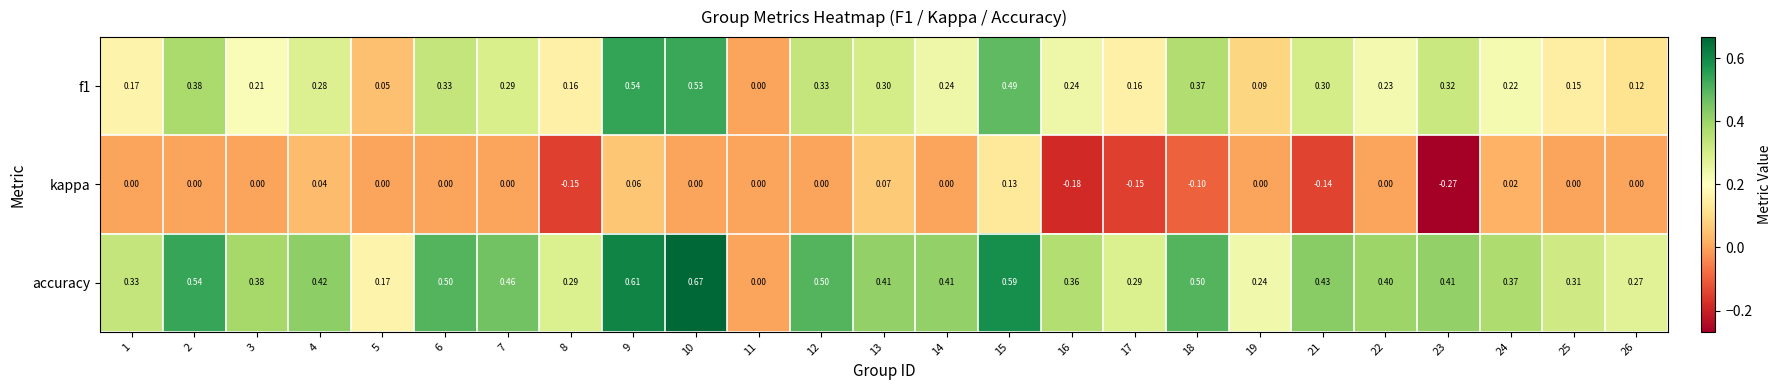

Which series has the largest range (max minus min)?

accuracy